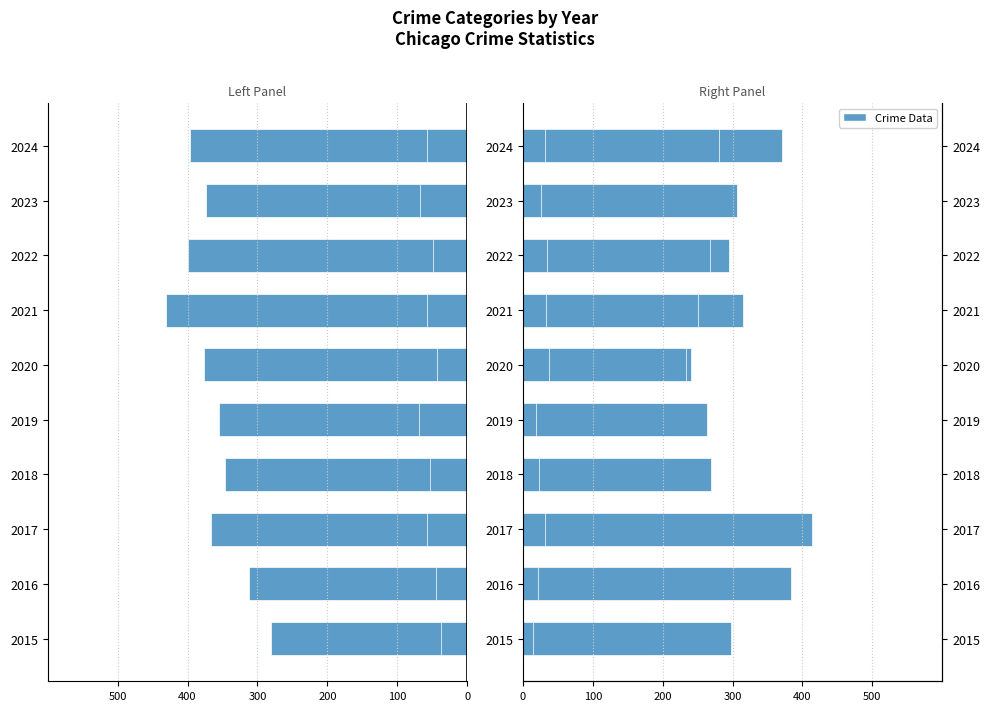

Reading left to right, list all the values displayed in this chart.

Aggravated Battery: -280	-312	-367	-347	-355	-376	-431	-399	-374	-397
Criminal Sexual Assault: -38	-44	-57	-53	-69	-43	-58	-49	-68	-58
Aggravated Assault: 175	191	200	205	189	241	315	295	287	371
Robbery: 298	383	414	269	263	233	250	268	307	280
Homicide: 15	21	32	23	19	38	33	35	26	31